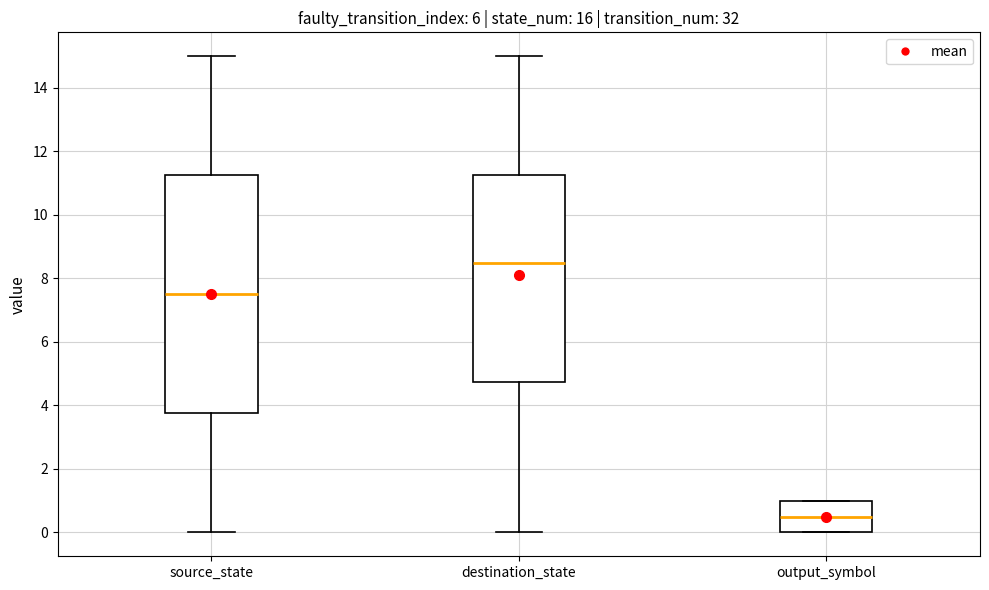

Where is the lower edge of the box for output_symbol on the y-axis? The values are not printed on the chart, so give them approximately, as read against the axis.

0.0